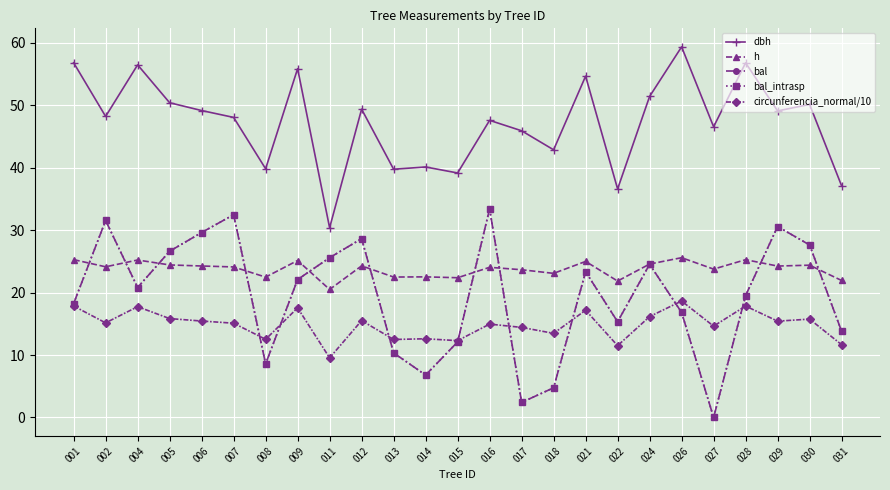

At which category does bal reach its first local valley?

004